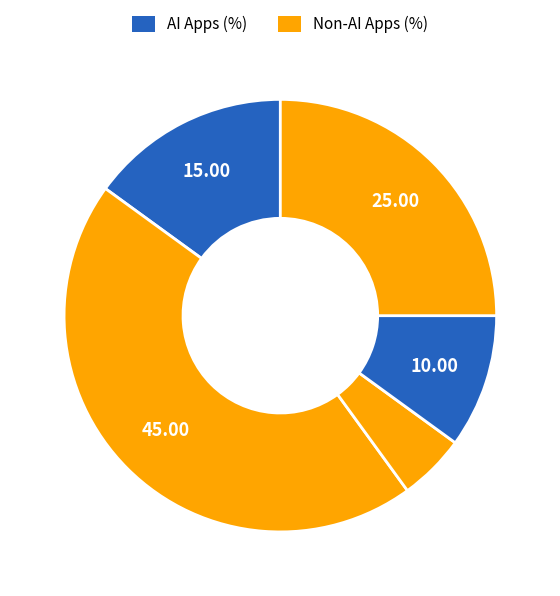

How many segments does this pie chart have?

5